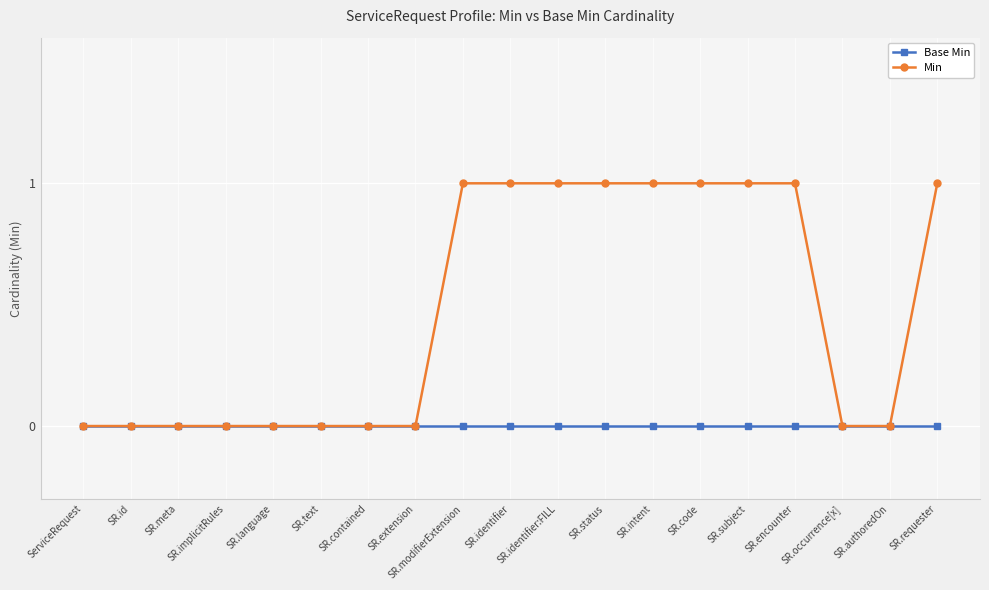

What are all the series names shown in the legend?

Base Min, Min